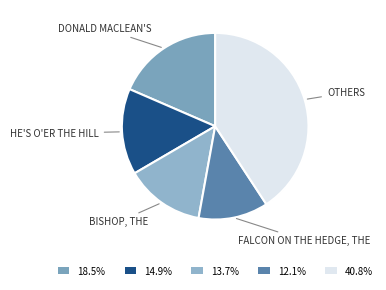

How many slices are in this pie chart?

5